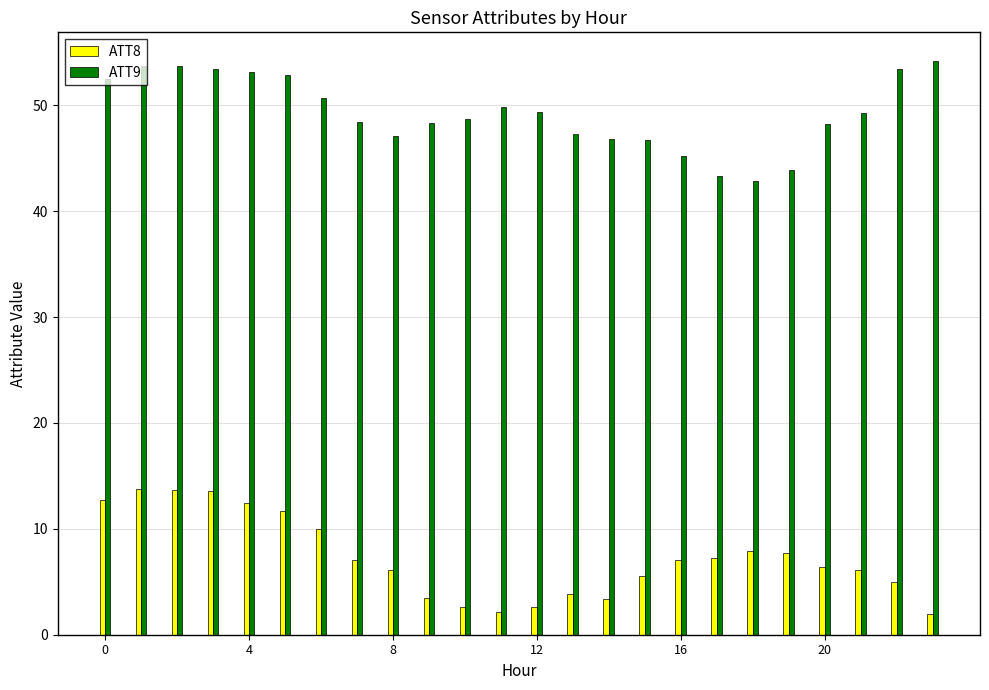

Rank the series by their average value, from highest to lowest.

ATT9, ATT8